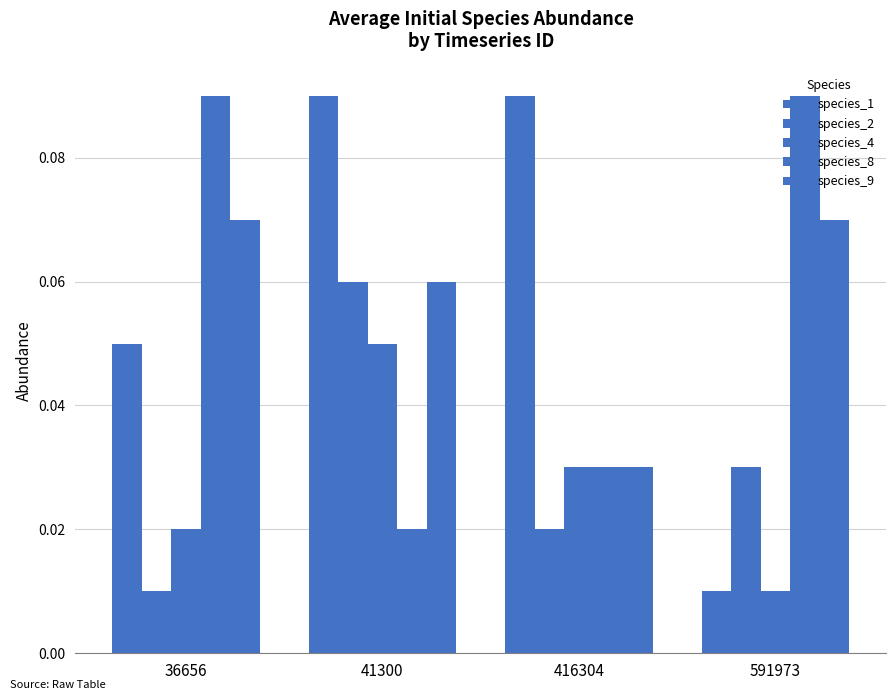

The species_9 series shows 0.1 at 41300. True or false?

True